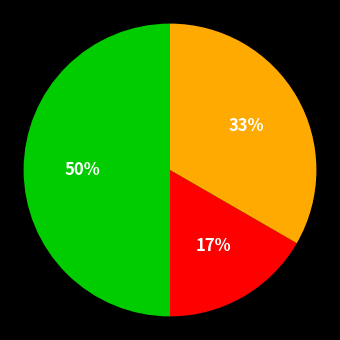

To the nearest percent, what is the average slice percentage?

33%